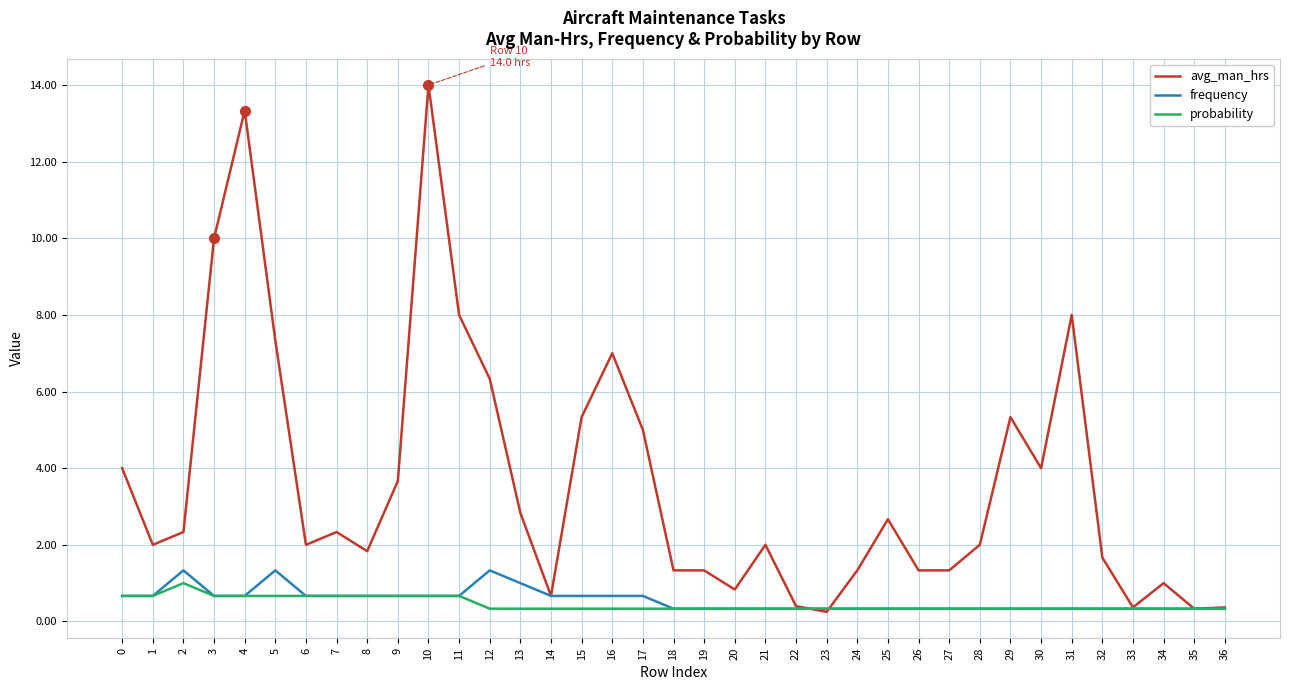

What is the maximum value for avg_man_hrs?

14.0